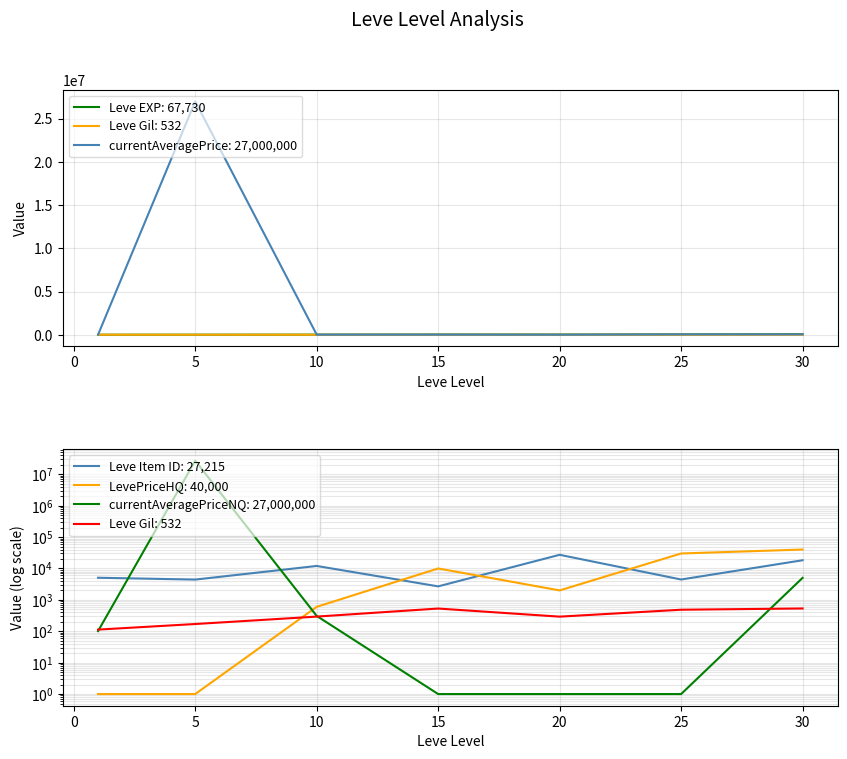

Count the number of categories in the chart.

7